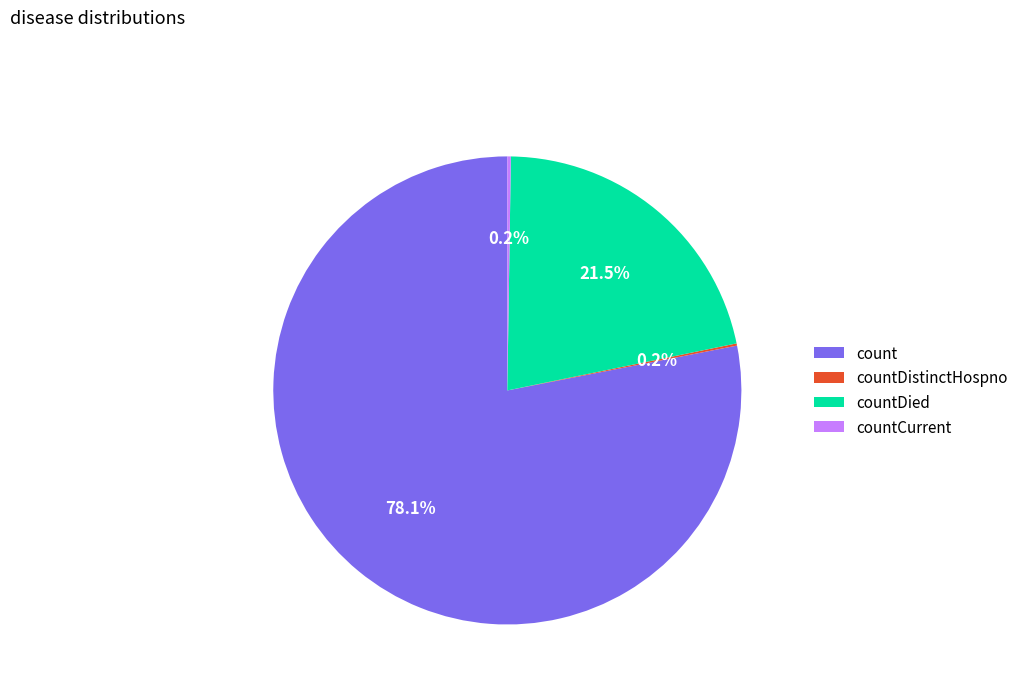

Which category has the biggest portion of the pie?

count